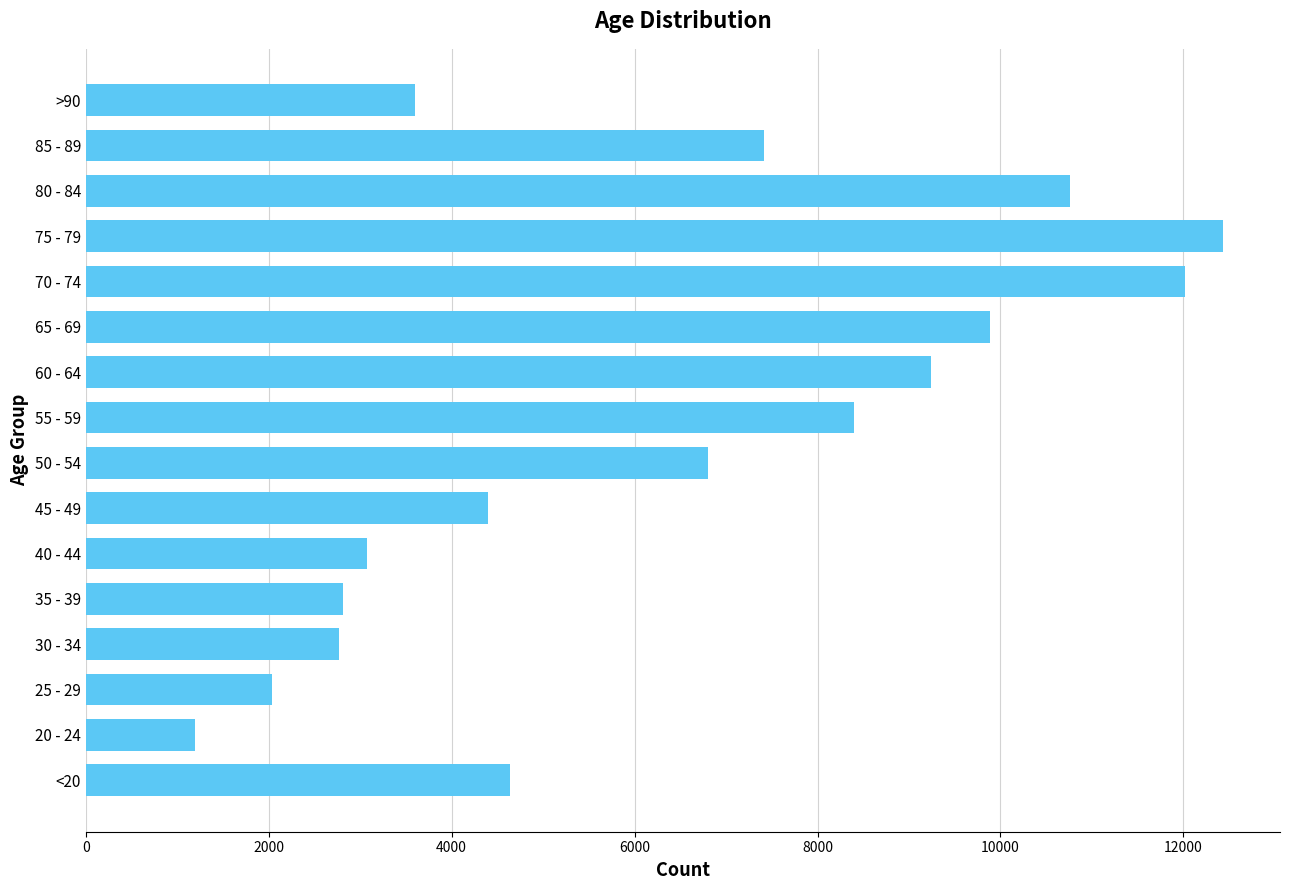

How many distinct data groups are displayed?

1